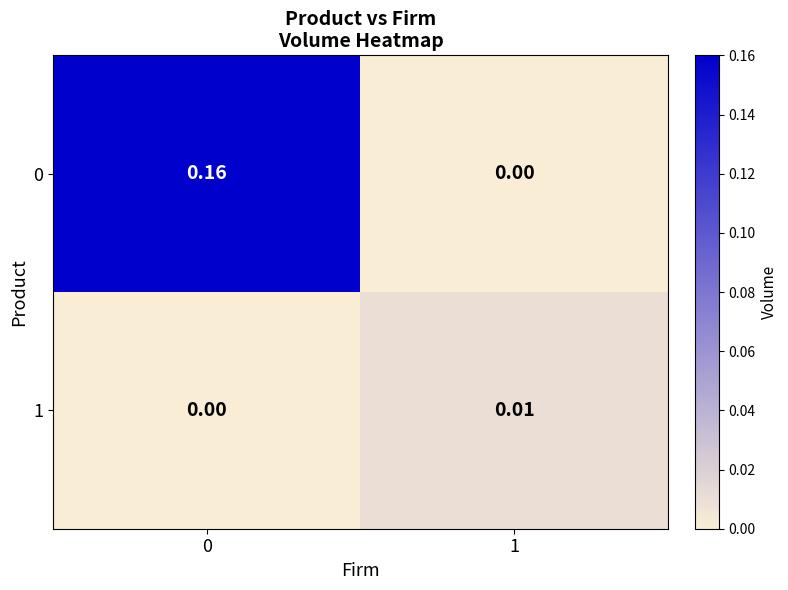

Is the value of 0 at 1 greater than the value of 1 at 1?

No